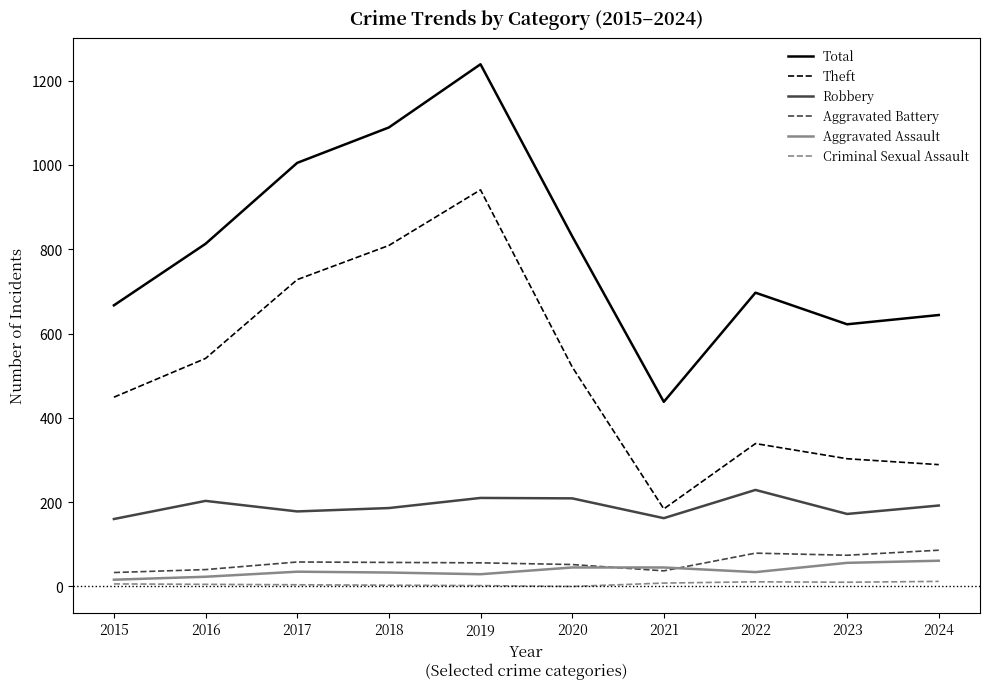

What is the sum of the Total values at 2019 and 2016?

2052